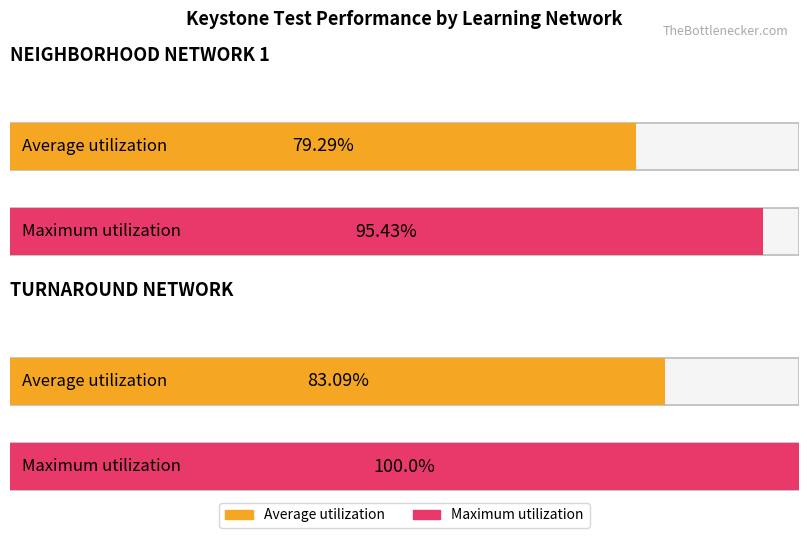

The value of Average utilization at TURNAROUND NETWORK is 83.1. True or false?

True